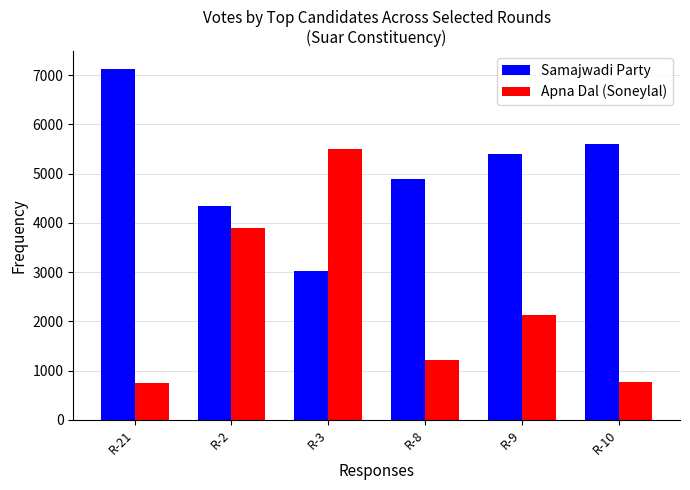

What is the smallest value displayed?

747